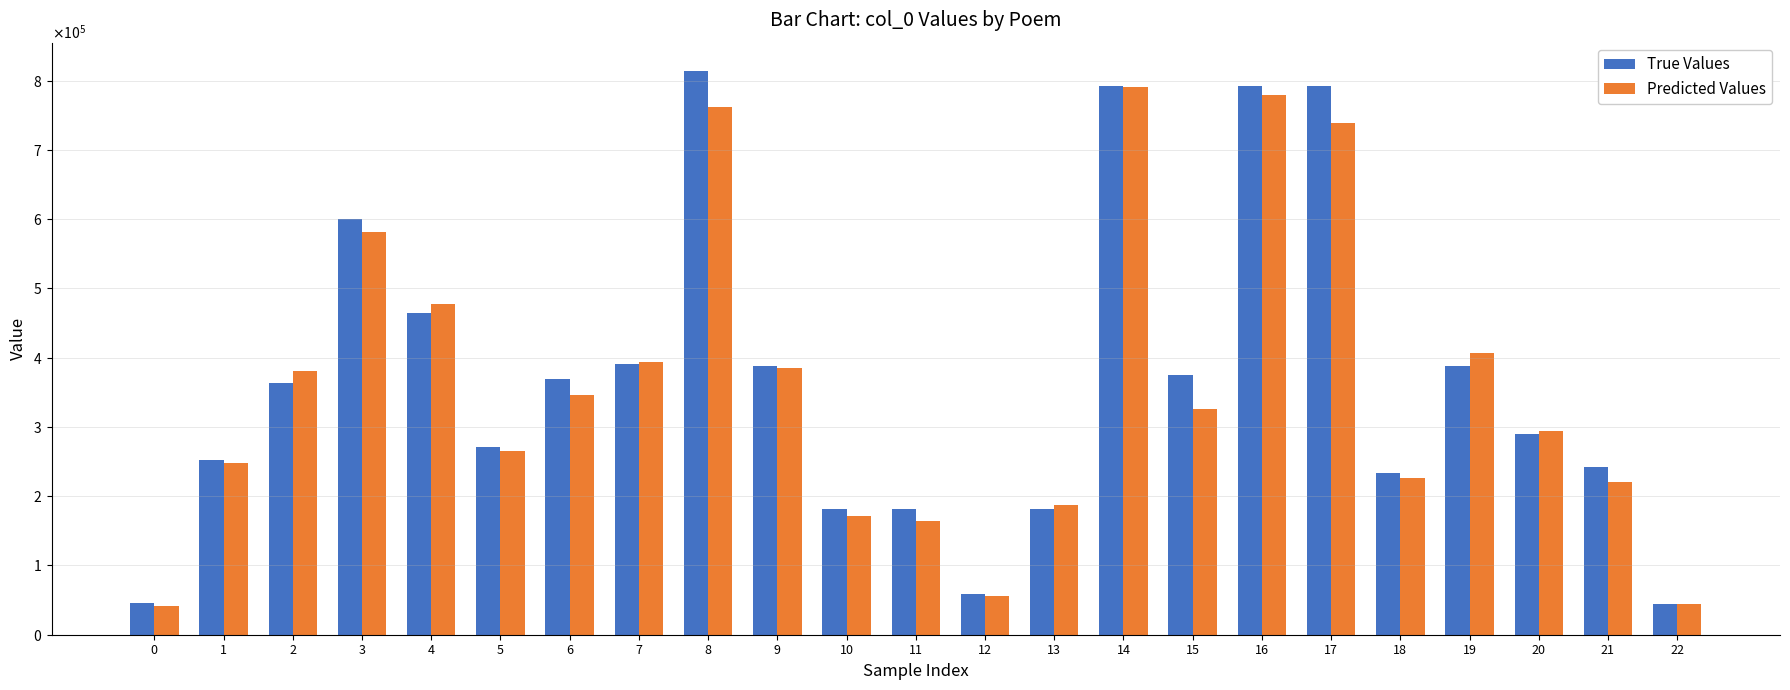

Count the number of categories in the chart.

23